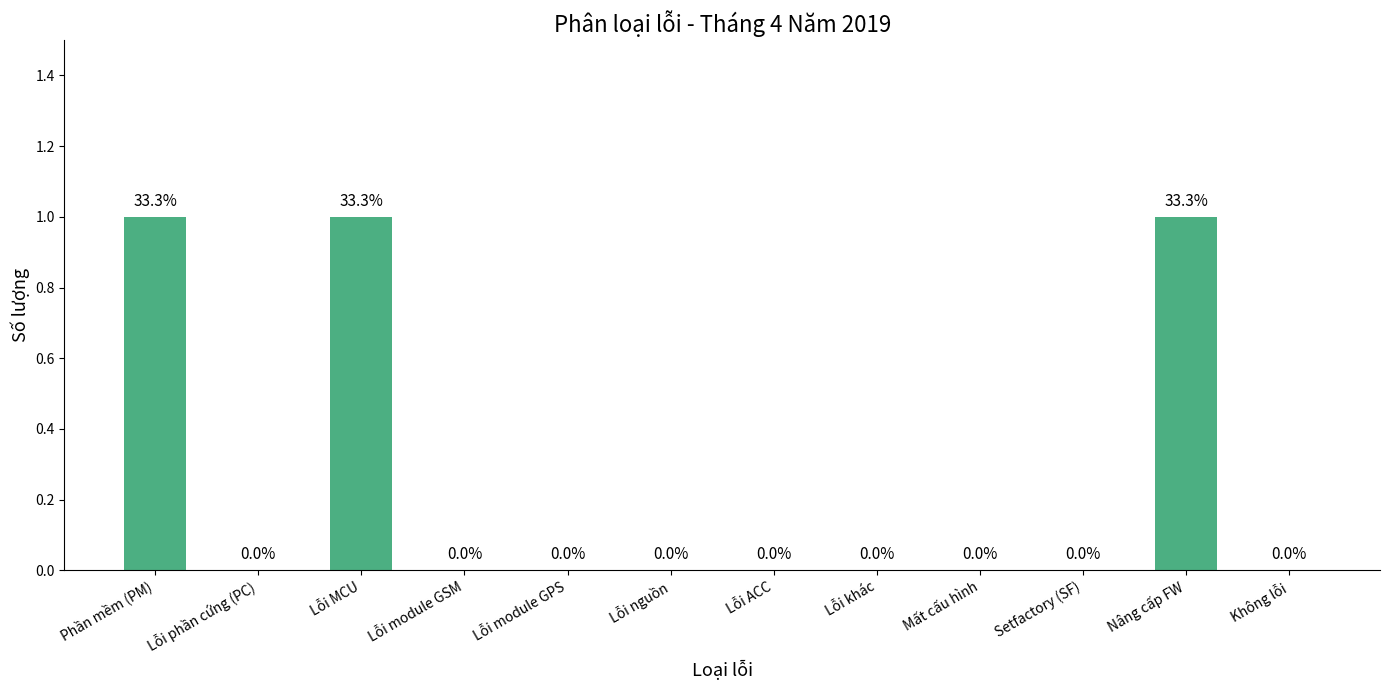

The value at Lỗi module GPS is 0. True or false?

True